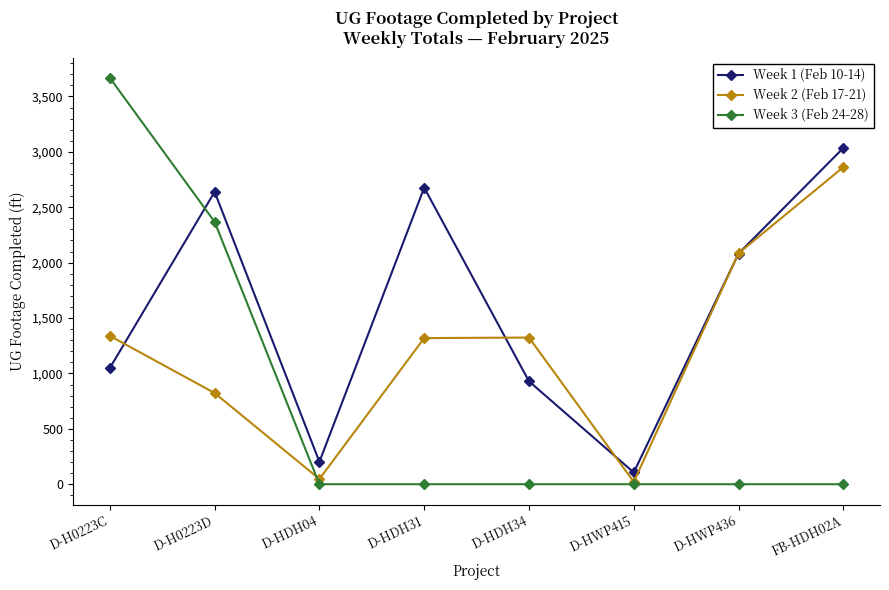

True or false: Week 3 (Feb 24-28) and Week 2 (Feb 17-21) cross at least once.

True